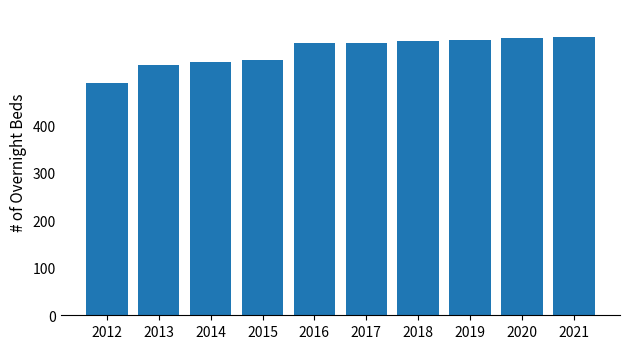

What is the difference between the maximum and minimum values?

98